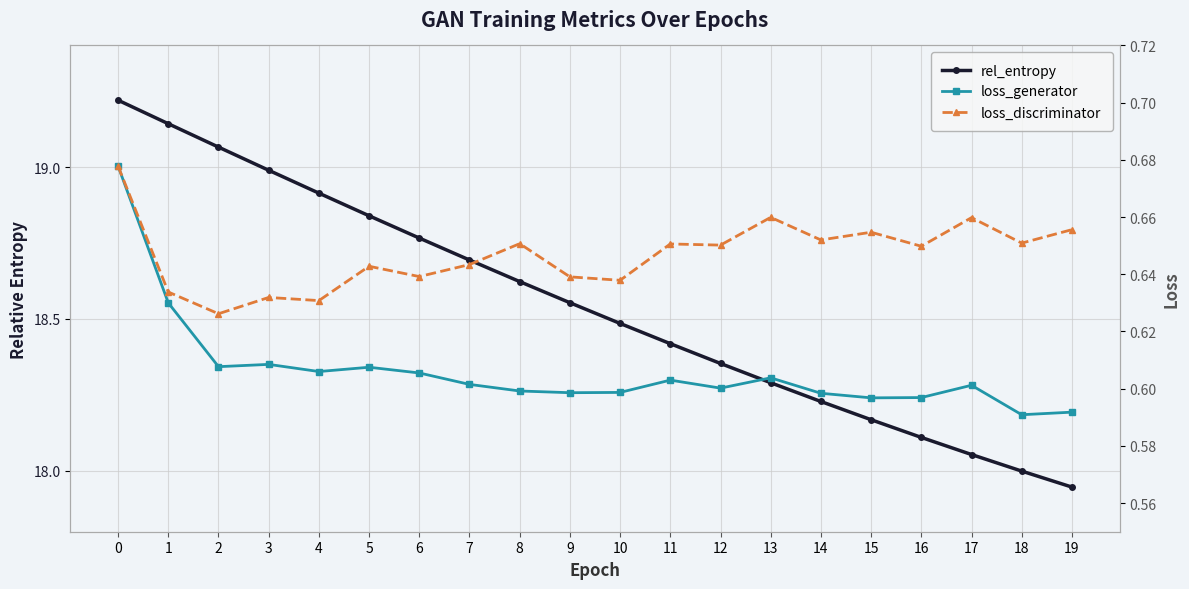

Is this an area chart (filled region under the line)?

No